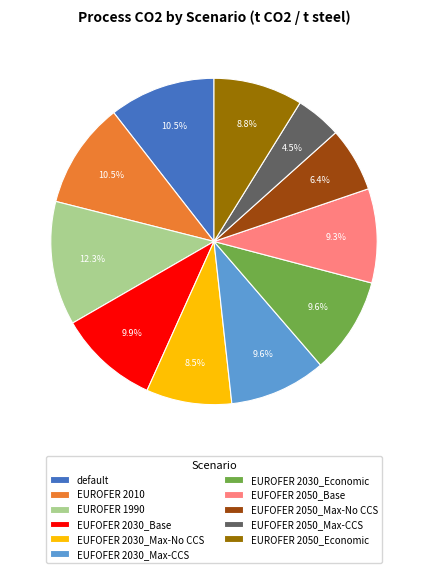

Which slice is the smallest?

EUFOFER 2050_Max-CCS